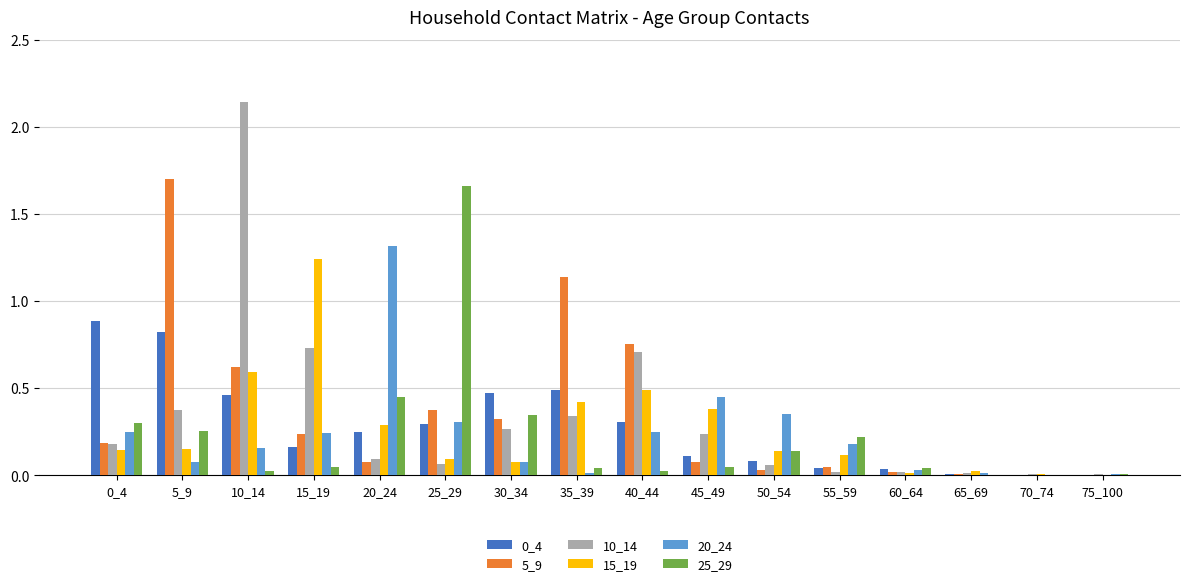

Which series has the largest total across all categories?

5_9